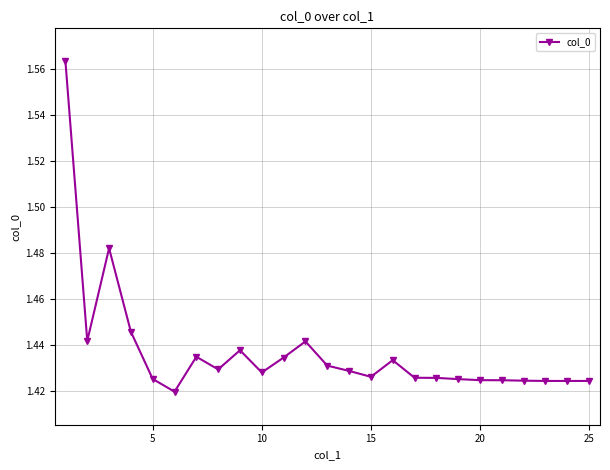

What is the sum of all values?

35.9